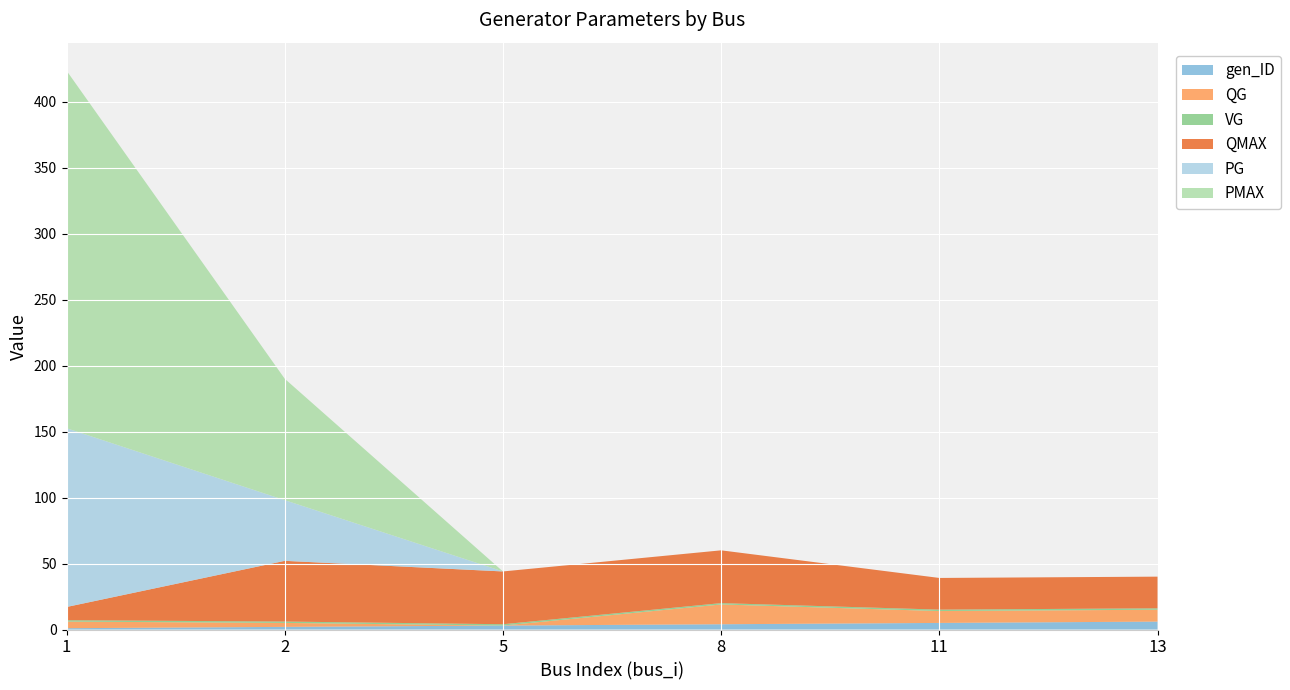

Reading left to right, what are all the values shown in this chart?

gen_ID: 1.0	2.0	3.0	4.0	5.0	6.0
QG: 5.0	3.0	0.0	15.0	9.0	9.0
VG: 1.1	1.0	1.0	1.0	1.1	1.1
QMAX: 10.0	46.0	40.0	40.0	24.0	24.0
PG: 135.5	46.0	0.0	0.0	0.0	0.0
PMAX: 271.0	92.0	0.0	0.0	0.0	0.0